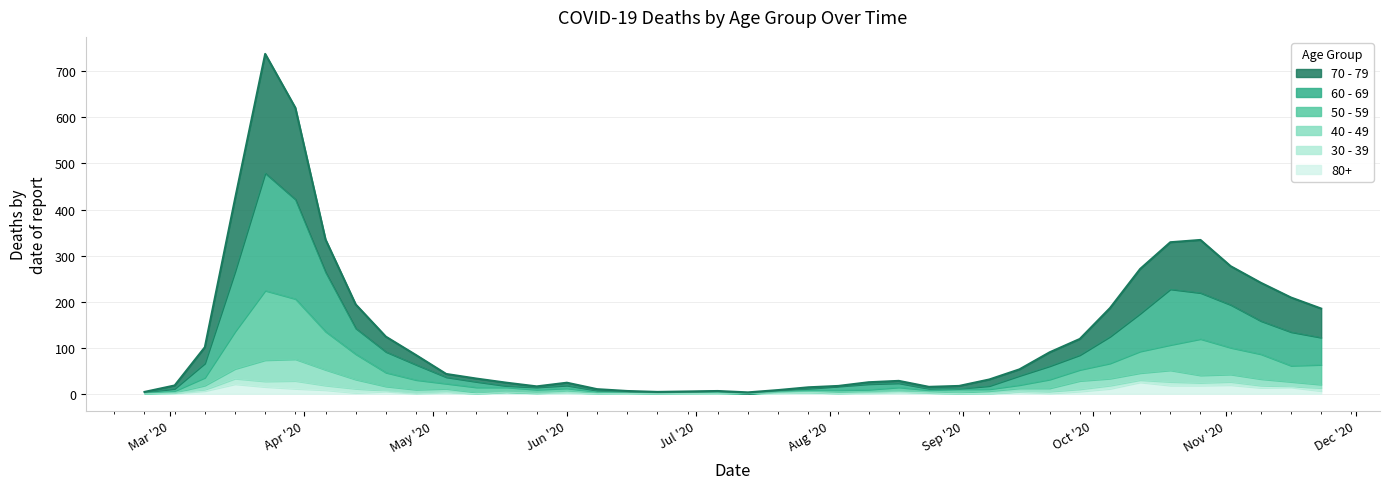

The value of 50 - 59 at 2020-06-08 is 6. True or false?

False